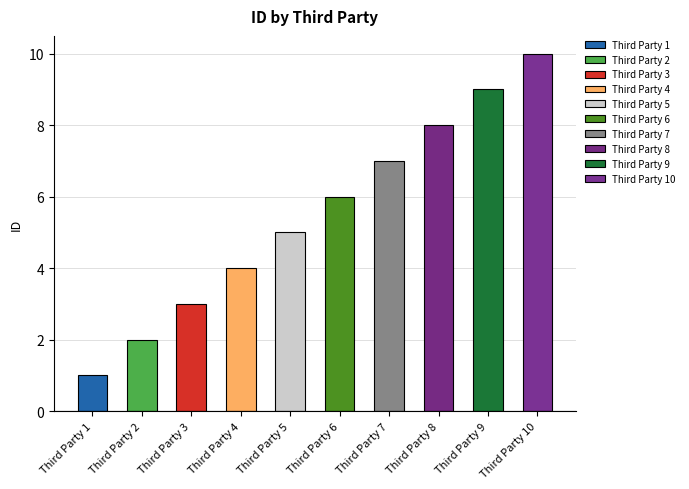

Reading left to right, list all the values displayed in this chart.

Third Party 1=1	Third Party 2=2	Third Party 3=3	Third Party 4=4	Third Party 5=5	Third Party 6=6	Third Party 7=7	Third Party 8=8	Third Party 9=9	Third Party 10=10